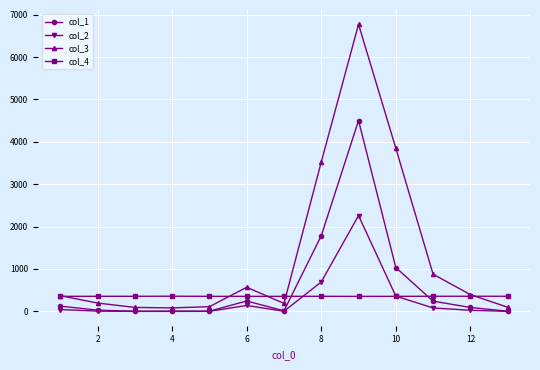

True or false: col_3 and col_1 cross at least once.

False